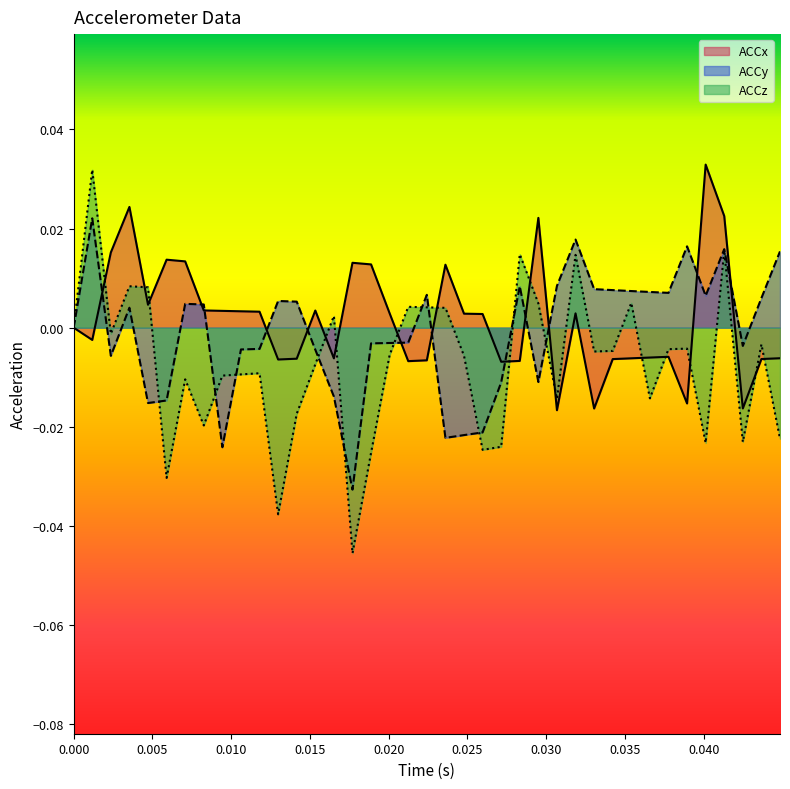

Which series has the widest spread of values?

ACCz